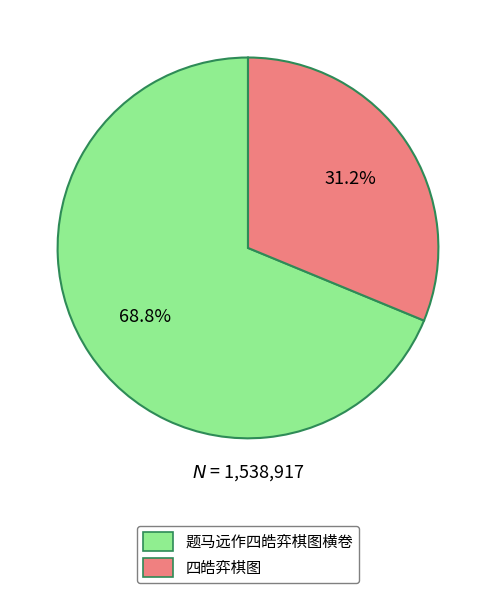

Is it true that 题马远作四皓弈棋图横卷 is 76% of the pie?

False